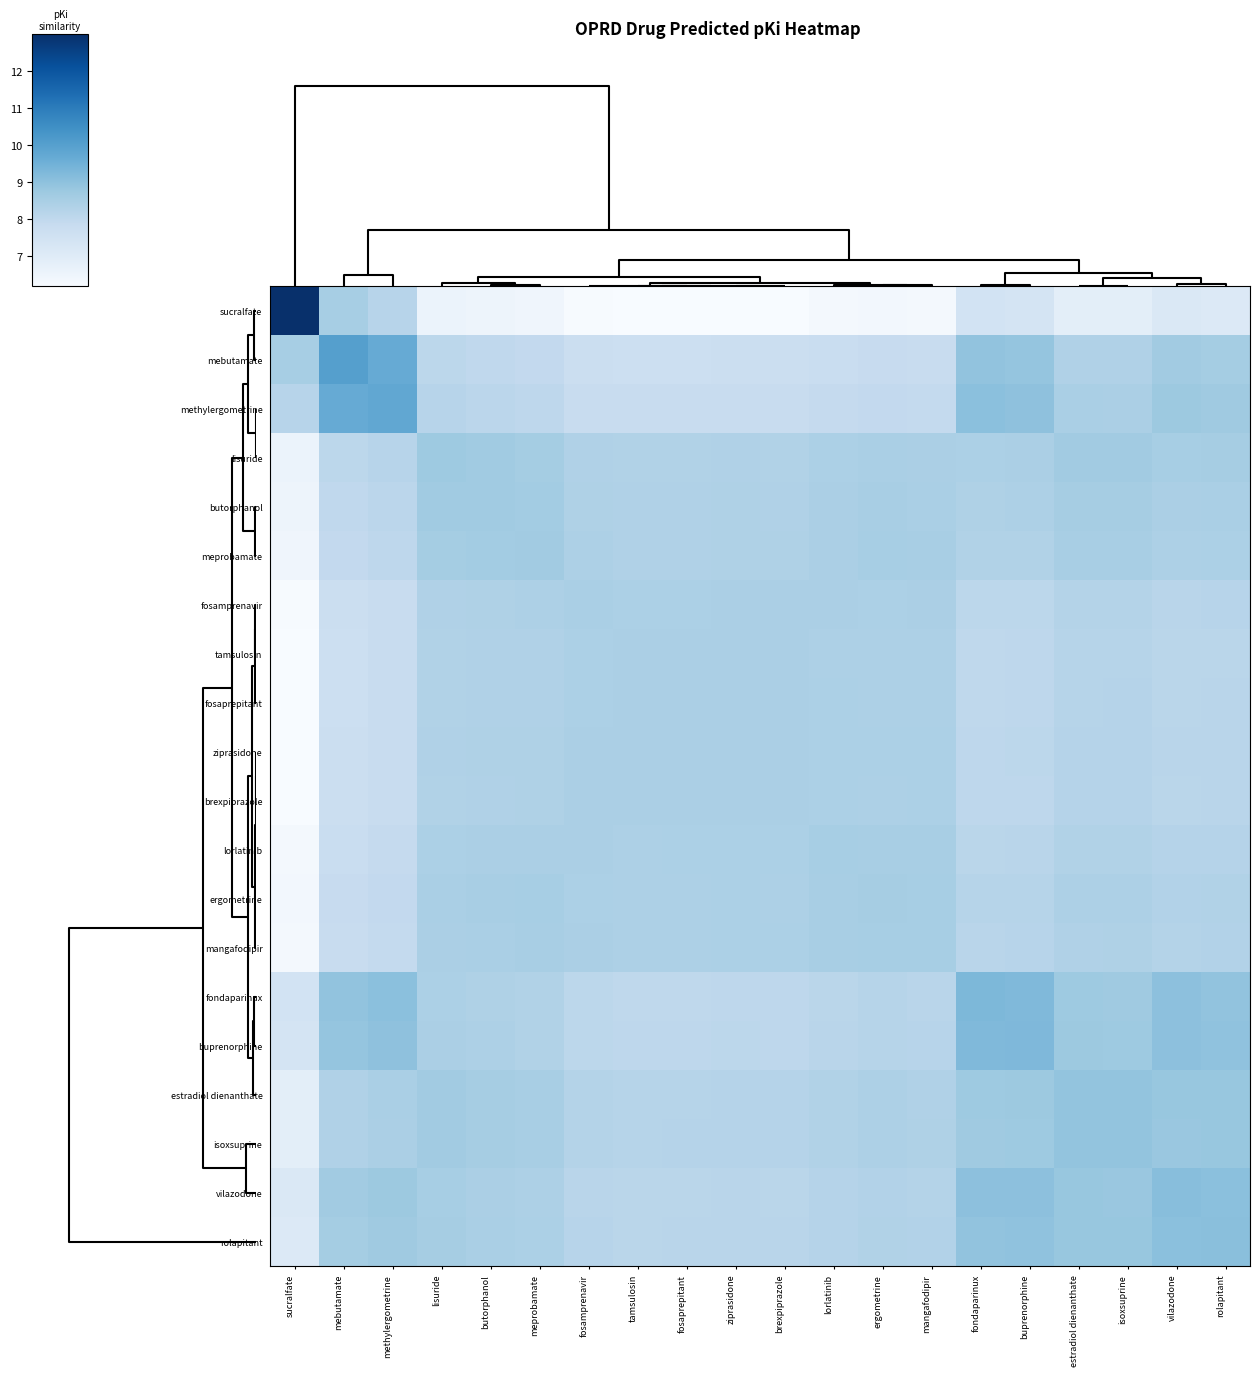

Reading left to right, what are all the values shown in this chart?

sucralfate: sucralfate=13.0	mebutamate=8.5	methylergometrine=8.2	lisuride=6.6	butorphanol=6.5	meprobamate=6.5	fosamprenavir=6.2	tamsulosin=6.2	fosaprepitant=6.2	ziprasidone=6.2	brexpiprazole=6.2	lorlatinib=6.3	ergometrine=6.4	mangafodipir=6.3	fondaparinux=7.4	buprenorphine=7.4	estradiol dienanthate=6.9	isoxsuprine=6.9	vilazodone=7.2	rolapitant=7.1
mebutamate: sucralfate=8.5	mebutamate=10.0	methylergometrine=9.7	lisuride=8.1	butorphanol=8.0	meprobamate=8.0	fosamprenavir=7.7	tamsulosin=7.7	fosaprepitant=7.7	ziprasidone=7.7	brexpiprazole=7.7	lorlatinib=7.8	ergometrine=7.8	mangafodipir=7.8	fondaparinux=8.9	buprenorphine=8.9	estradiol dienanthate=8.4	isoxsuprine=8.3	vilazodone=8.6	rolapitant=8.6
methylergometrine: sucralfate=8.2	mebutamate=9.7	methylergometrine=9.8	lisuride=8.2	butorphanol=8.1	meprobamate=8.1	fosamprenavir=7.8	tamsulosin=7.8	fosaprepitant=7.8	ziprasidone=7.8	brexpiprazole=7.8	lorlatinib=7.9	ergometrine=8.0	mangafodipir=7.9	fondaparinux=9.0	buprenorphine=9.0	estradiol dienanthate=8.5	isoxsuprine=8.5	vilazodone=8.8	rolapitant=8.7
lisuride: sucralfate=6.6	mebutamate=8.1	methylergometrine=8.2	lisuride=8.7	butorphanol=8.7	meprobamate=8.6	fosamprenavir=8.4	tamsulosin=8.3	fosaprepitant=8.3	ziprasidone=8.3	brexpiprazole=8.3	lorlatinib=8.4	ergometrine=8.5	mangafodipir=8.5	fondaparinux=8.4	buprenorphine=8.5	estradiol dienanthate=8.6	isoxsuprine=8.6	vilazodone=8.5	rolapitant=8.6
butorphanol: sucralfate=6.5	mebutamate=8.0	methylergometrine=8.1	lisuride=8.7	butorphanol=8.7	meprobamate=8.6	fosamprenavir=8.4	tamsulosin=8.3	fosaprepitant=8.3	ziprasidone=8.4	brexpiprazole=8.4	lorlatinib=8.5	ergometrine=8.5	mangafodipir=8.5	fondaparinux=8.4	buprenorphine=8.4	estradiol dienanthate=8.6	isoxsuprine=8.6	vilazodone=8.5	rolapitant=8.5
meprobamate: sucralfate=6.5	mebutamate=8.0	methylergometrine=8.1	lisuride=8.6	butorphanol=8.6	meprobamate=8.6	fosamprenavir=8.4	tamsulosin=8.4	fosaprepitant=8.4	ziprasidone=8.4	brexpiprazole=8.4	lorlatinib=8.5	ergometrine=8.5	mangafodipir=8.5	fondaparinux=8.3	buprenorphine=8.3	estradiol dienanthate=8.5	isoxsuprine=8.5	vilazodone=8.4	rolapitant=8.4
fosamprenavir: sucralfate=6.2	mebutamate=7.7	methylergometrine=7.8	lisuride=8.4	butorphanol=8.4	meprobamate=8.4	fosamprenavir=8.5	tamsulosin=8.4	fosaprepitant=8.4	ziprasidone=8.5	brexpiprazole=8.5	lorlatinib=8.5	ergometrine=8.4	mangafodipir=8.5	fondaparinux=8.1	buprenorphine=8.1	estradiol dienanthate=8.3	isoxsuprine=8.3	vilazodone=8.2	rolapitant=8.2
tamsulosin: sucralfate=6.2	mebutamate=7.7	methylergometrine=7.8	lisuride=8.3	butorphanol=8.3	meprobamate=8.4	fosamprenavir=8.4	tamsulosin=8.5	fosaprepitant=8.5	ziprasidone=8.4	brexpiprazole=8.5	lorlatinib=8.4	ergometrine=8.4	mangafodipir=8.4	fondaparinux=8.0	buprenorphine=8.1	estradiol dienanthate=8.2	isoxsuprine=8.2	vilazodone=8.1	rolapitant=8.2
fosaprepitant: sucralfate=6.2	mebutamate=7.7	methylergometrine=7.8	lisuride=8.3	butorphanol=8.3	meprobamate=8.4	fosamprenavir=8.4	tamsulosin=8.5	fosaprepitant=8.5	ziprasidone=8.5	brexpiprazole=8.5	lorlatinib=8.4	ergometrine=8.4	mangafodipir=8.4	fondaparinux=8.0	buprenorphine=8.1	estradiol dienanthate=8.2	isoxsuprine=8.2	vilazodone=8.1	rolapitant=8.2
ziprasidone: sucralfate=6.2	mebutamate=7.7	methylergometrine=7.8	lisuride=8.3	butorphanol=8.4	meprobamate=8.4	fosamprenavir=8.5	tamsulosin=8.4	fosaprepitant=8.5	ziprasidone=8.5	brexpiprazole=8.5	lorlatinib=8.4	ergometrine=8.4	mangafodipir=8.4	fondaparinux=8.1	buprenorphine=8.1	estradiol dienanthate=8.3	isoxsuprine=8.3	vilazodone=8.2	rolapitant=8.2
brexpiprazole: sucralfate=6.2	mebutamate=7.7	methylergometrine=7.8	lisuride=8.3	butorphanol=8.4	meprobamate=8.4	fosamprenavir=8.5	tamsulosin=8.5	fosaprepitant=8.5	ziprasidone=8.5	brexpiprazole=8.5	lorlatinib=8.4	ergometrine=8.4	mangafodipir=8.4	fondaparinux=8.1	buprenorphine=8.1	estradiol dienanthate=8.2	isoxsuprine=8.2	vilazodone=8.1	rolapitant=8.2
lorlatinib: sucralfate=6.3	mebutamate=7.8	methylergometrine=7.9	lisuride=8.4	butorphanol=8.5	meprobamate=8.5	fosamprenavir=8.5	tamsulosin=8.4	fosaprepitant=8.4	ziprasidone=8.4	brexpiprazole=8.4	lorlatinib=8.5	ergometrine=8.5	mangafodipir=8.5	fondaparinux=8.1	buprenorphine=8.2	estradiol dienanthate=8.3	isoxsuprine=8.3	vilazodone=8.2	rolapitant=8.3
ergometrine: sucralfate=6.4	mebutamate=7.8	methylergometrine=8.0	lisuride=8.5	butorphanol=8.5	meprobamate=8.5	fosamprenavir=8.4	tamsulosin=8.4	fosaprepitant=8.4	ziprasidone=8.4	brexpiprazole=8.4	lorlatinib=8.5	ergometrine=8.6	mangafodipir=8.5	fondaparinux=8.2	buprenorphine=8.2	estradiol dienanthate=8.4	isoxsuprine=8.4	vilazodone=8.3	rolapitant=8.3
mangafodipir: sucralfate=6.3	mebutamate=7.8	methylergometrine=7.9	lisuride=8.5	butorphanol=8.5	meprobamate=8.5	fosamprenavir=8.5	tamsulosin=8.4	fosaprepitant=8.4	ziprasidone=8.4	brexpiprazole=8.4	lorlatinib=8.5	ergometrine=8.5	mangafodipir=8.6	fondaparinux=8.2	buprenorphine=8.2	estradiol dienanthate=8.4	isoxsuprine=8.4	vilazodone=8.3	rolapitant=8.3
fondaparinux: sucralfate=7.4	mebutamate=8.9	methylergometrine=9.0	lisuride=8.4	butorphanol=8.4	meprobamate=8.3	fosamprenavir=8.1	tamsulosin=8.0	fosaprepitant=8.0	ziprasidone=8.1	brexpiprazole=8.1	lorlatinib=8.1	ergometrine=8.2	mangafodipir=8.2	fondaparinux=9.3	buprenorphine=9.2	estradiol dienanthate=8.7	isoxsuprine=8.7	vilazodone=9.0	rolapitant=9.0
buprenorphine: sucralfate=7.4	mebutamate=8.9	methylergometrine=9.0	lisuride=8.5	butorphanol=8.4	meprobamate=8.3	fosamprenavir=8.1	tamsulosin=8.1	fosaprepitant=8.1	ziprasidone=8.1	brexpiprazole=8.1	lorlatinib=8.2	ergometrine=8.2	mangafodipir=8.2	fondaparinux=9.2	buprenorphine=9.3	estradiol dienanthate=8.7	isoxsuprine=8.7	vilazodone=9.0	rolapitant=9.0
estradiol dienanthate: sucralfate=6.9	mebutamate=8.4	methylergometrine=8.5	lisuride=8.6	butorphanol=8.6	meprobamate=8.5	fosamprenavir=8.3	tamsulosin=8.2	fosaprepitant=8.2	ziprasidone=8.3	brexpiprazole=8.2	lorlatinib=8.3	ergometrine=8.4	mangafodipir=8.4	fondaparinux=8.7	buprenorphine=8.7	estradiol dienanthate=8.9	isoxsuprine=8.9	vilazodone=8.8	rolapitant=8.8
isoxsuprine: sucralfate=6.9	mebutamate=8.3	methylergometrine=8.5	lisuride=8.6	butorphanol=8.6	meprobamate=8.5	fosamprenavir=8.3	tamsulosin=8.2	fosaprepitant=8.2	ziprasidone=8.3	brexpiprazole=8.2	lorlatinib=8.3	ergometrine=8.4	mangafodipir=8.4	fondaparinux=8.7	buprenorphine=8.7	estradiol dienanthate=8.9	isoxsuprine=8.9	vilazodone=8.8	rolapitant=8.8
vilazodone: sucralfate=7.2	mebutamate=8.6	methylergometrine=8.8	lisuride=8.5	butorphanol=8.5	meprobamate=8.4	fosamprenavir=8.2	tamsulosin=8.1	fosaprepitant=8.1	ziprasidone=8.2	brexpiprazole=8.1	lorlatinib=8.2	ergometrine=8.3	mangafodipir=8.3	fondaparinux=9.0	buprenorphine=9.0	estradiol dienanthate=8.8	isoxsuprine=8.8	vilazodone=9.1	rolapitant=9.0
rolapitant: sucralfate=7.1	mebutamate=8.6	methylergometrine=8.7	lisuride=8.6	butorphanol=8.5	meprobamate=8.4	fosamprenavir=8.2	tamsulosin=8.2	fosaprepitant=8.2	ziprasidone=8.2	brexpiprazole=8.2	lorlatinib=8.3	ergometrine=8.3	mangafodipir=8.3	fondaparinux=9.0	buprenorphine=9.0	estradiol dienanthate=8.8	isoxsuprine=8.8	vilazodone=9.0	rolapitant=9.1